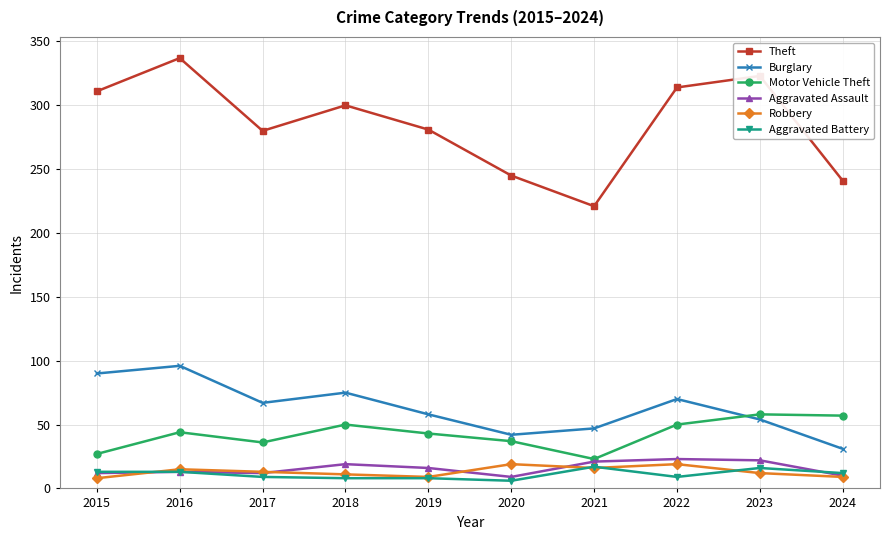

Count the number of data series in this chart.

6